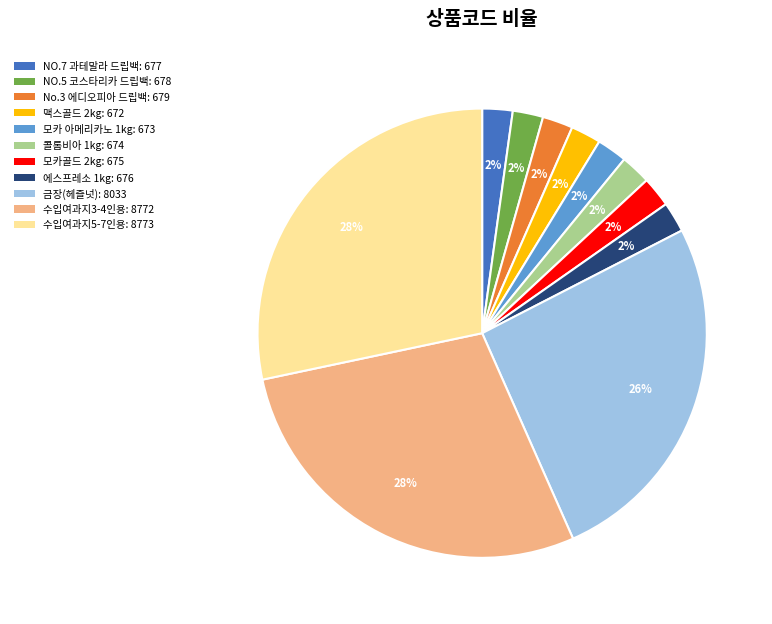

To the nearest percent, what percentage of the pie is 맥스골드 2kg: 672?

2%